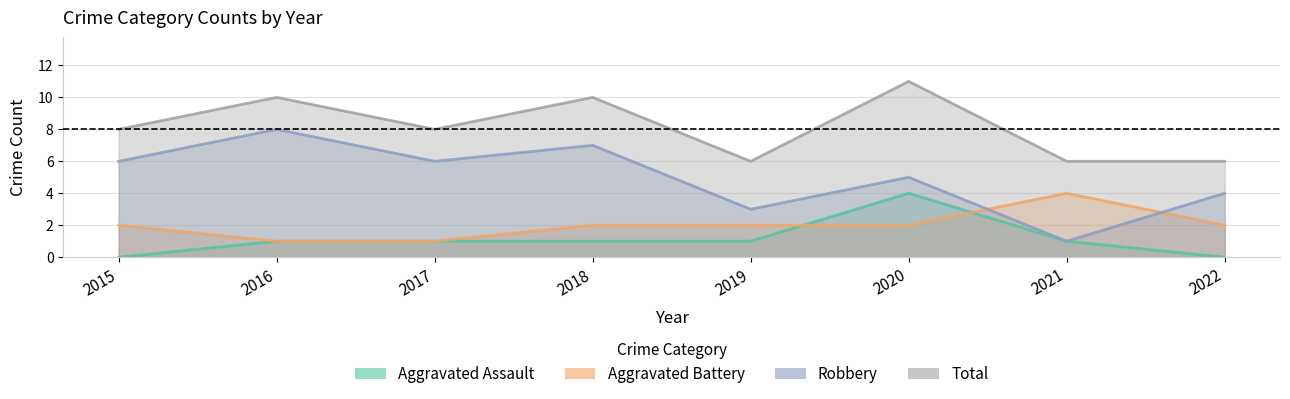

What are all the series names shown in the legend?

Aggravated Assault, Aggravated Battery, Robbery, Total